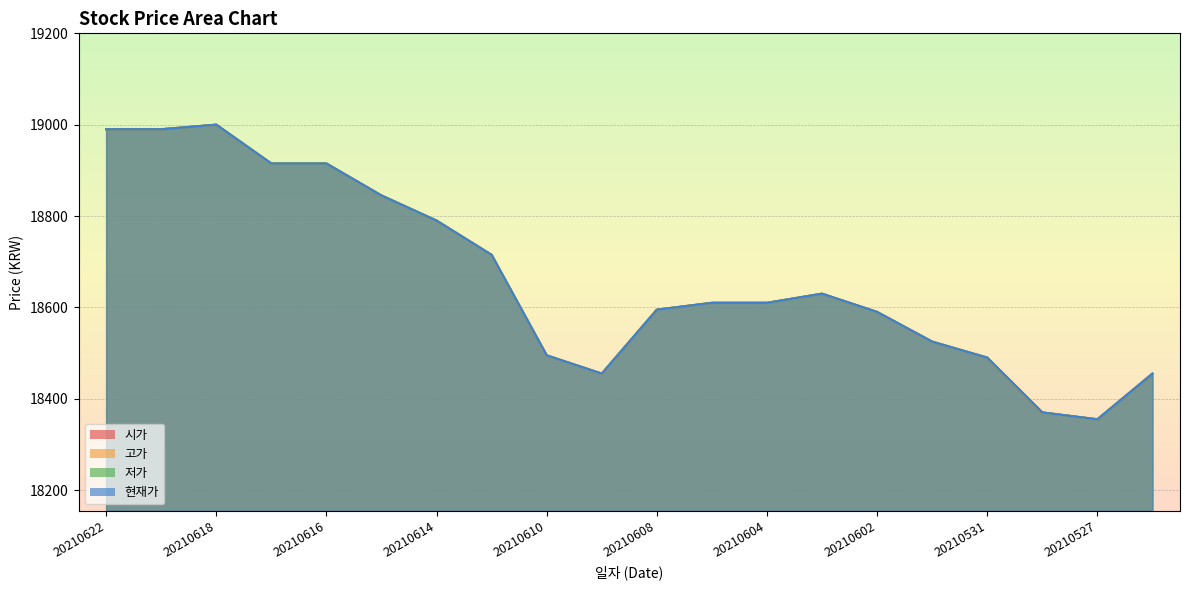

The 고가 series shows 11699 at 20210531. True or false?

False